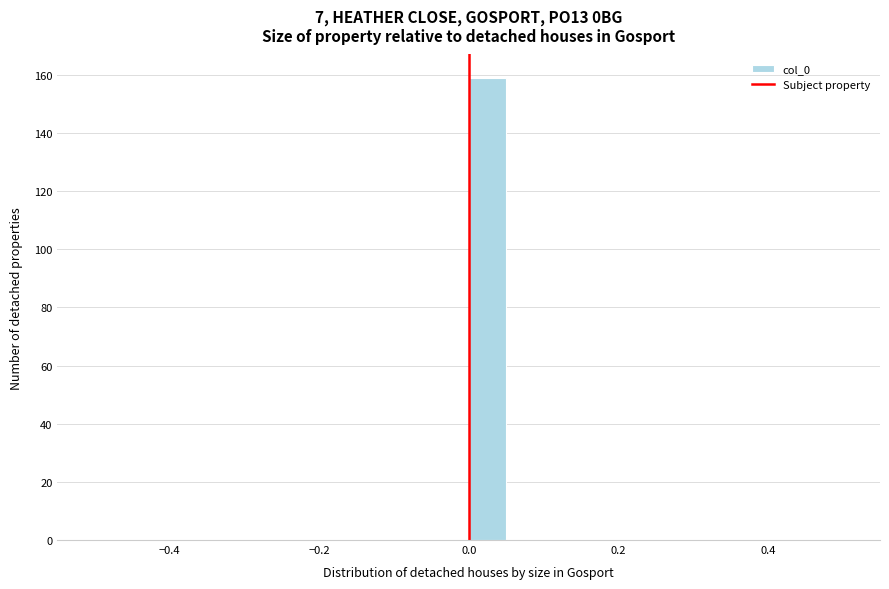

Read against the x-axis, roughly where is the centre of the tallest bar?

0.02